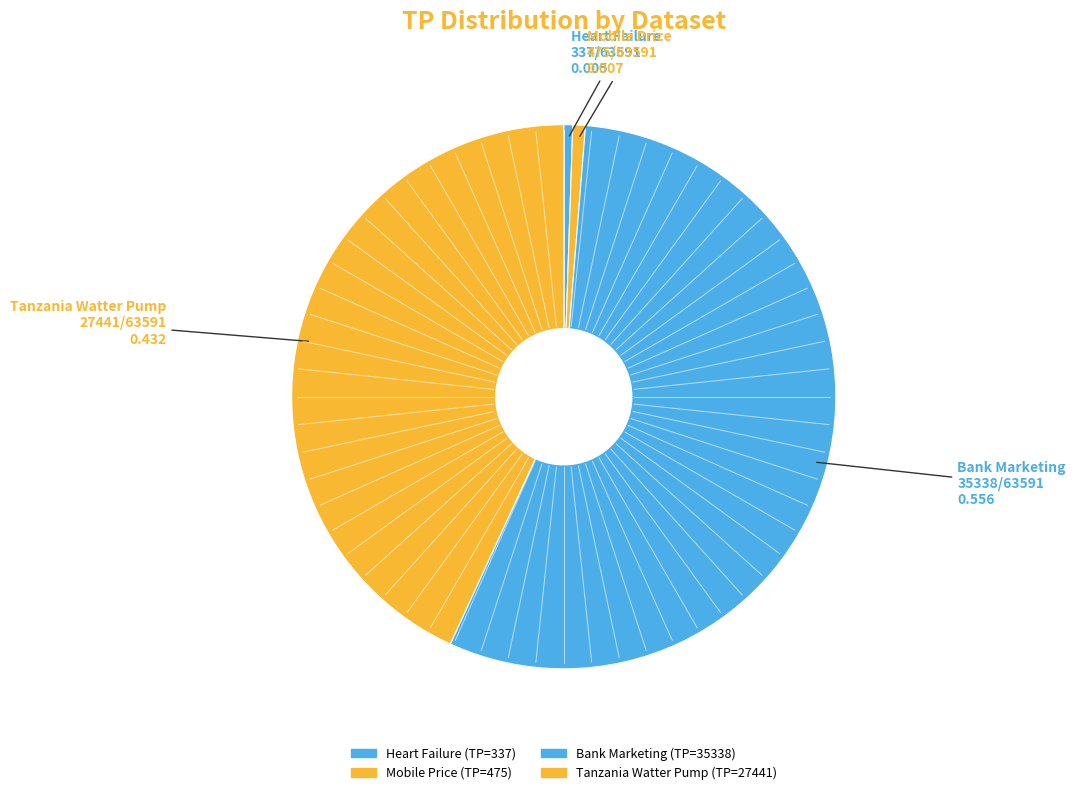

Is it true that Tanzania Watter Pump is 55% of the pie?

False